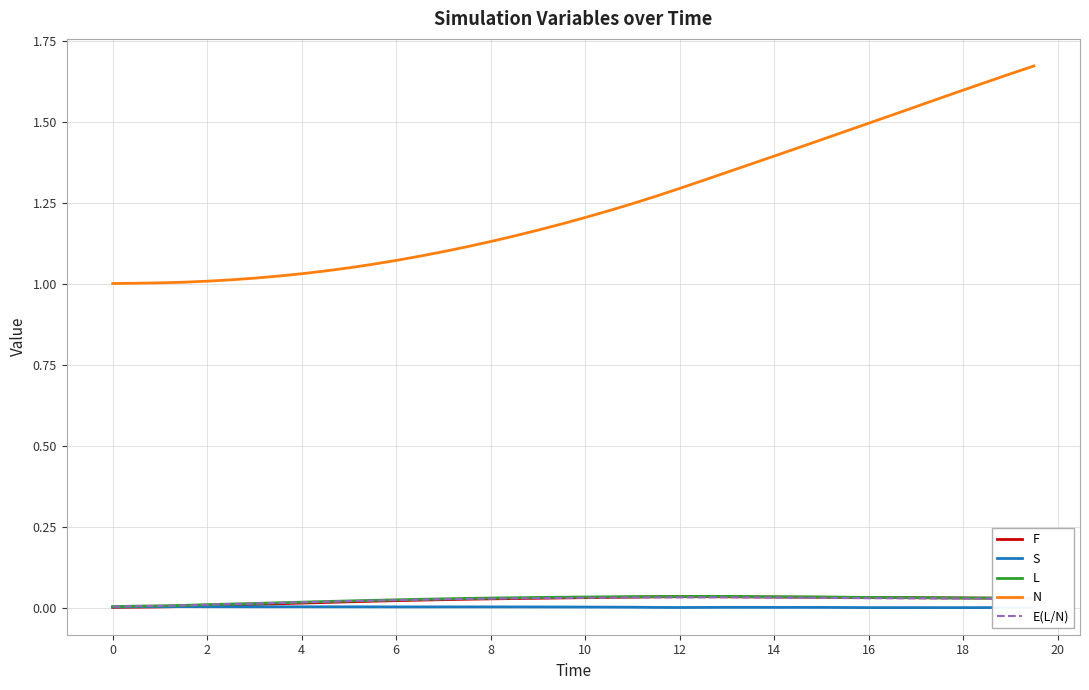

How many distinct data groups are displayed?

5